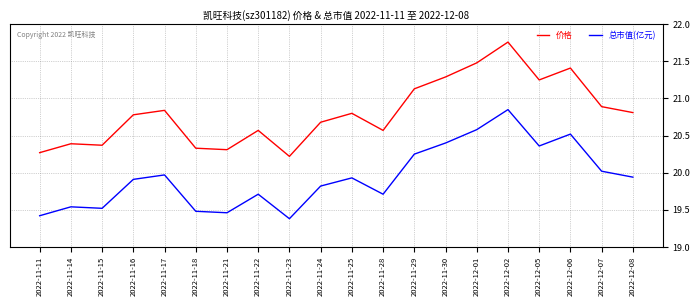

What is the sum of all 总市值(亿元) values?

398.8